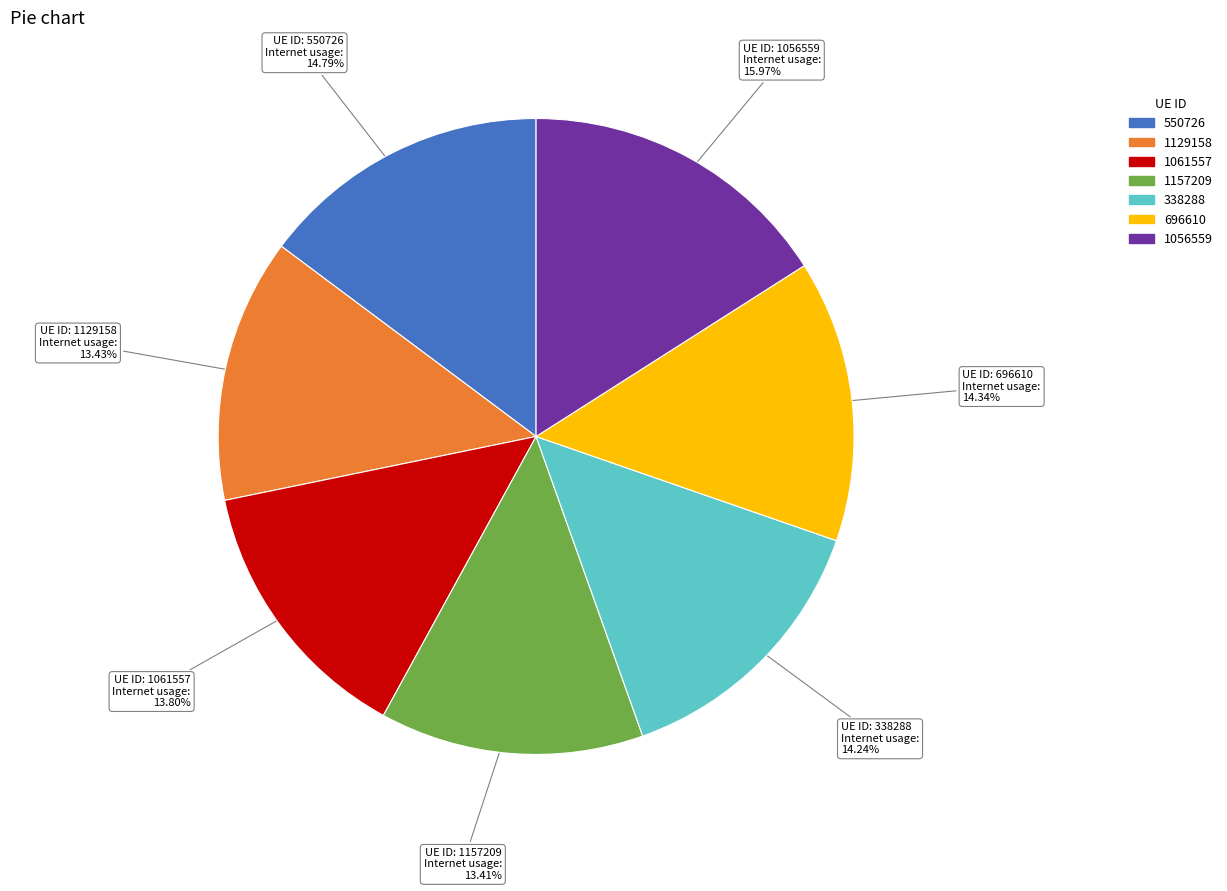

Combined, do 338288 and 1129158 account for over 50%?

No